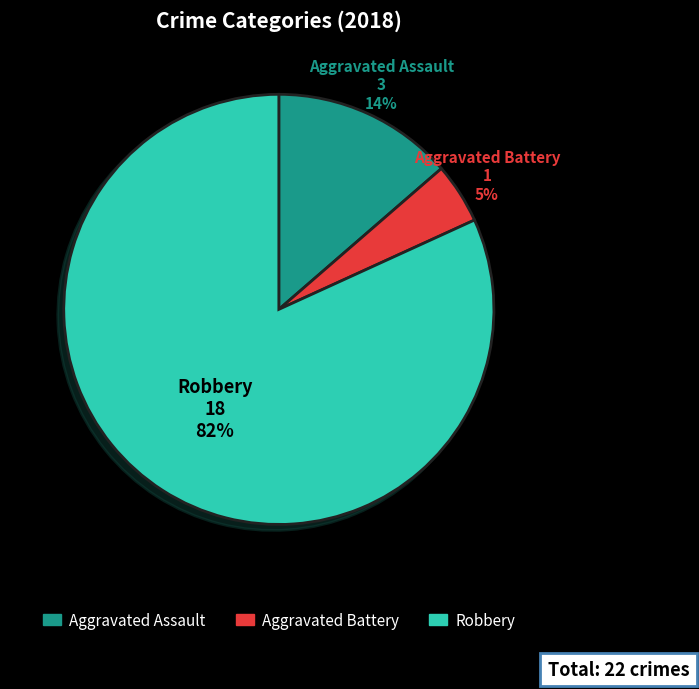

To the nearest percent, what is the average slice percentage?

33%